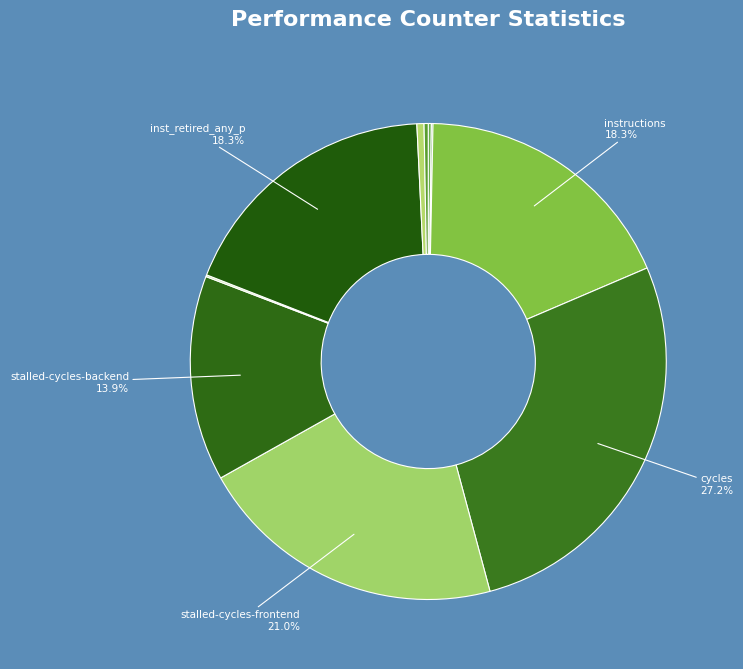

Rank the categories by value from lowest to highest.

cache-misses, dtlb_misses_walk_cycles, cache-references, LLC-prefetches, l2_lines_in_any, stalled-cycles-backend, instructions, inst_retired_any_p, stalled-cycles-frontend, cycles